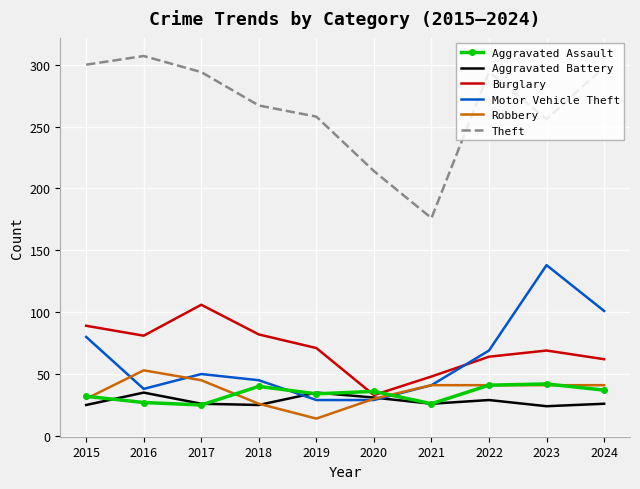

What value does the Aggravated Assault series have at 2020?

36